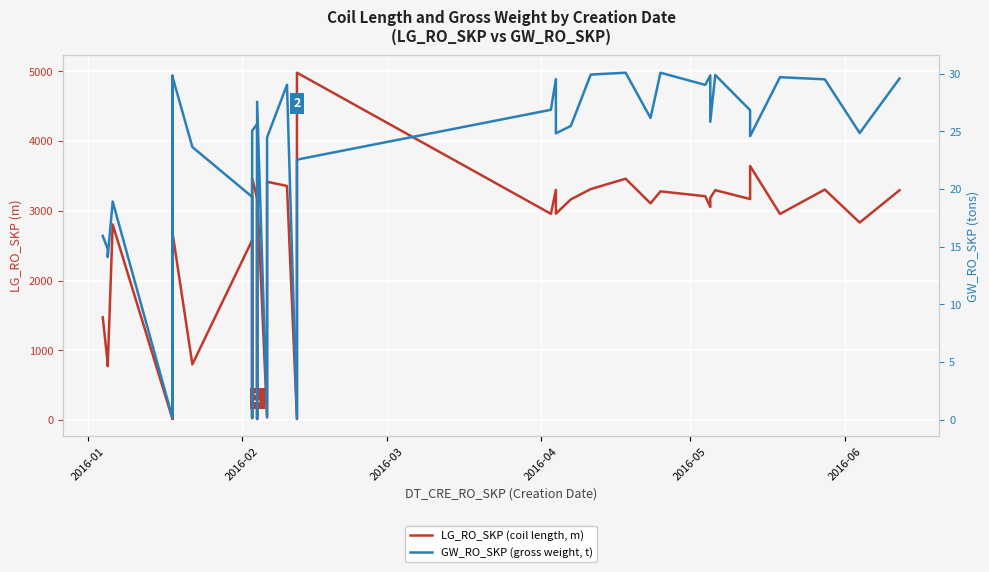

The GW_RO_SKP (gross weight, t) series shows 4.2 at 2016-01. True or false?

False